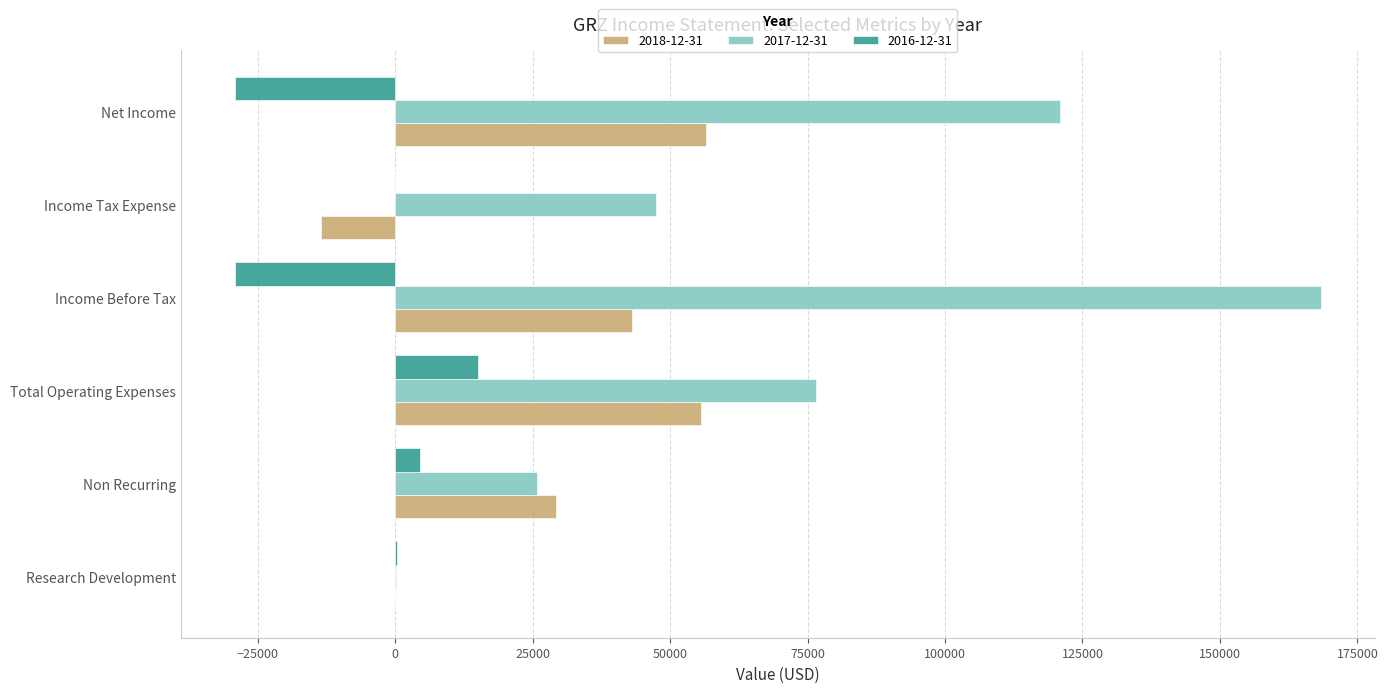

What is the total value across all series at Non Recurring?

59700